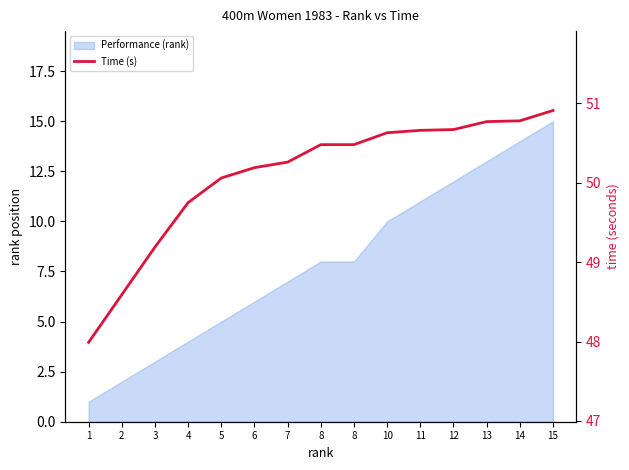

Where is the data nearest to the value 49?

3